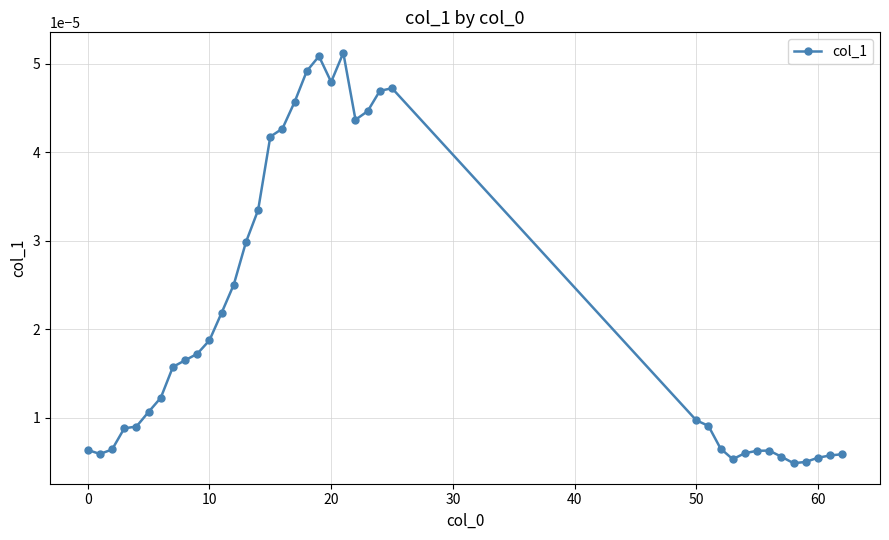

Is this an area chart (filled region under the line)?

No